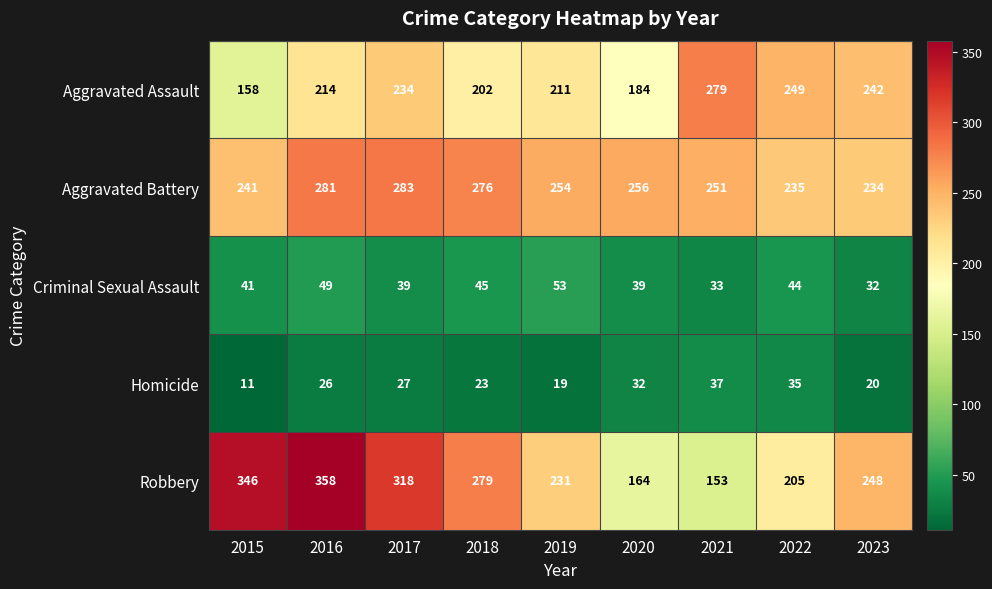

What is the approximate value of Robbery at 2020, to the nearest 50?

150